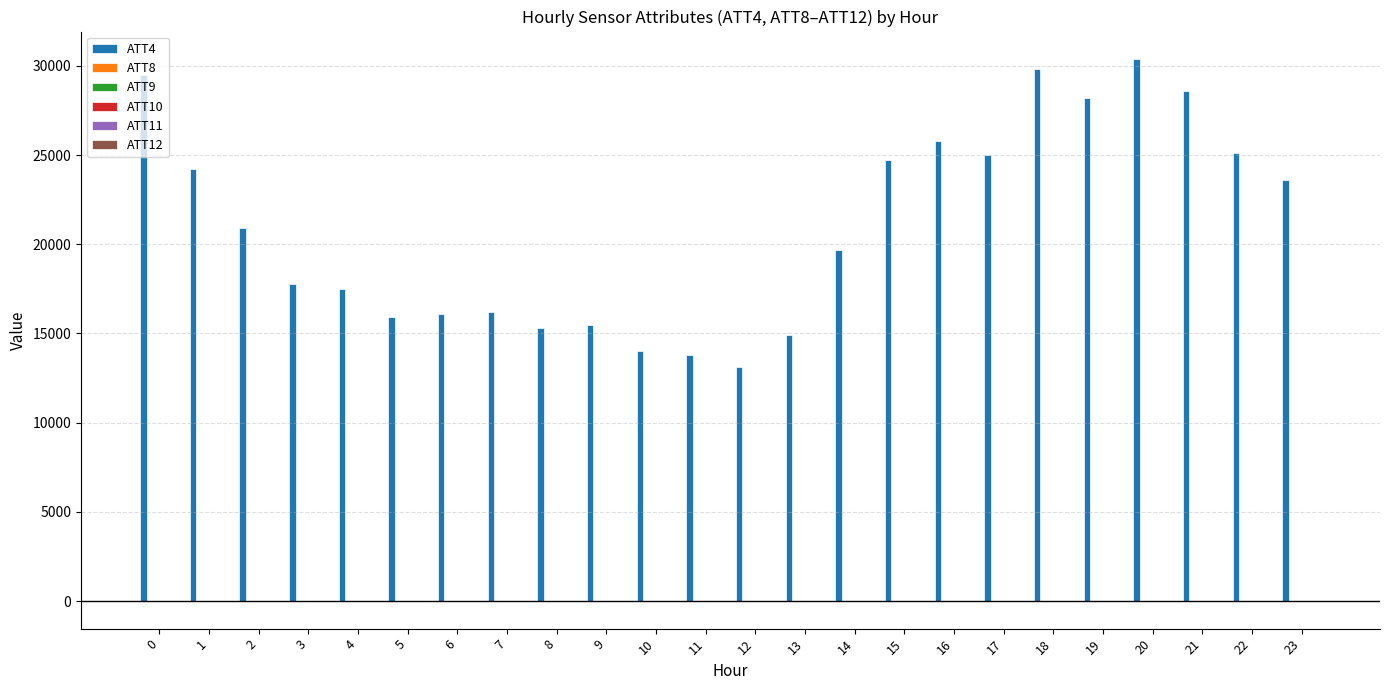

At which label is ATT4 closest to 21750?

2